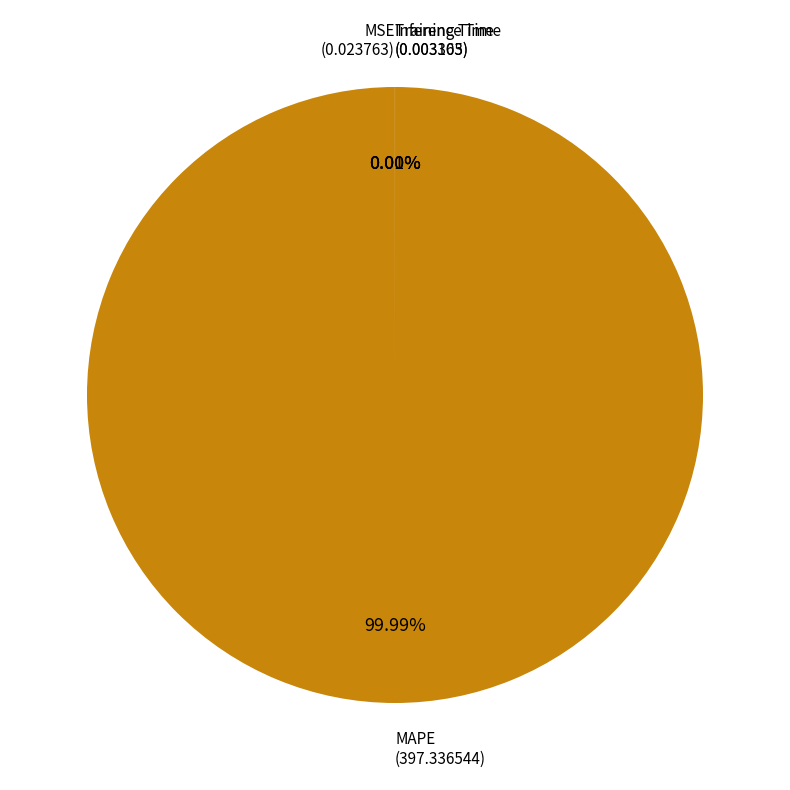

What percentage do Inference Time and MAPE together represent?

100.0%